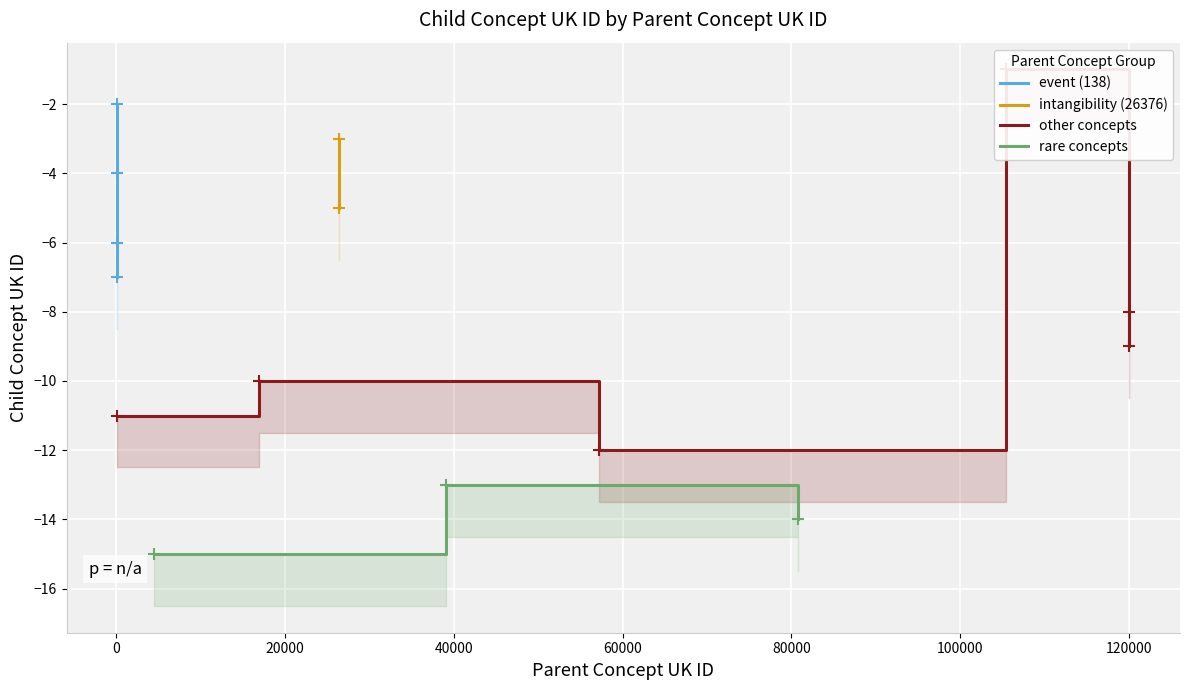

What value does the data have at 138, to the nearest 5?

-5